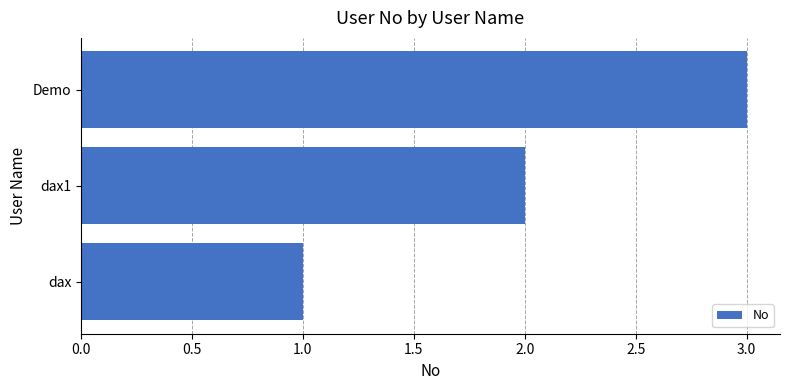

Which label corresponds to the largest value in the chart?

Demo